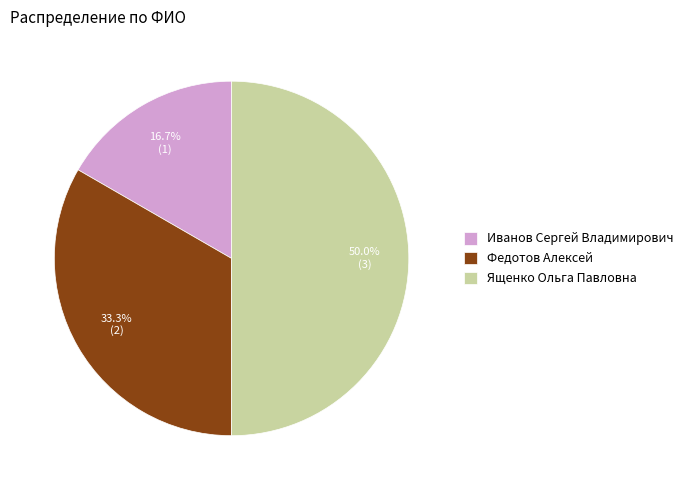

What percentage is NOT represented by Иванов Сергей Владимирович?

83.3%